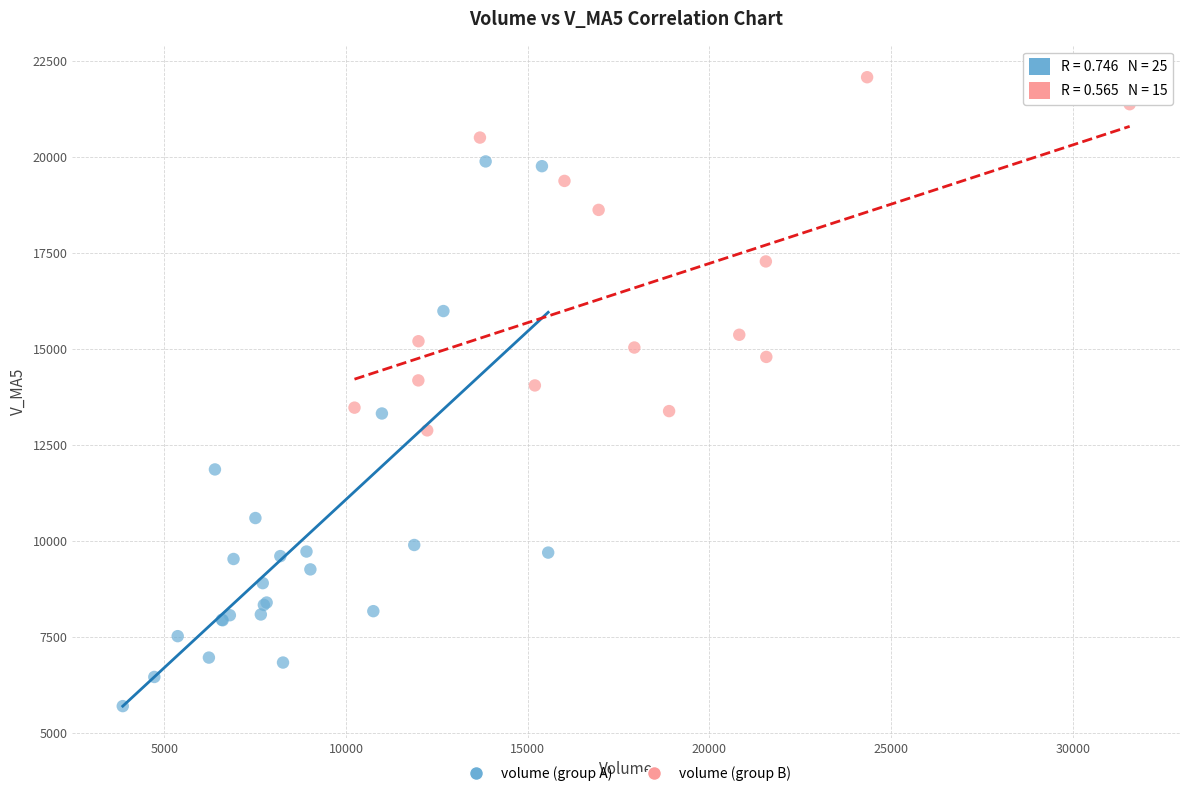

Which series contains the highest Y value?

volume (group B)